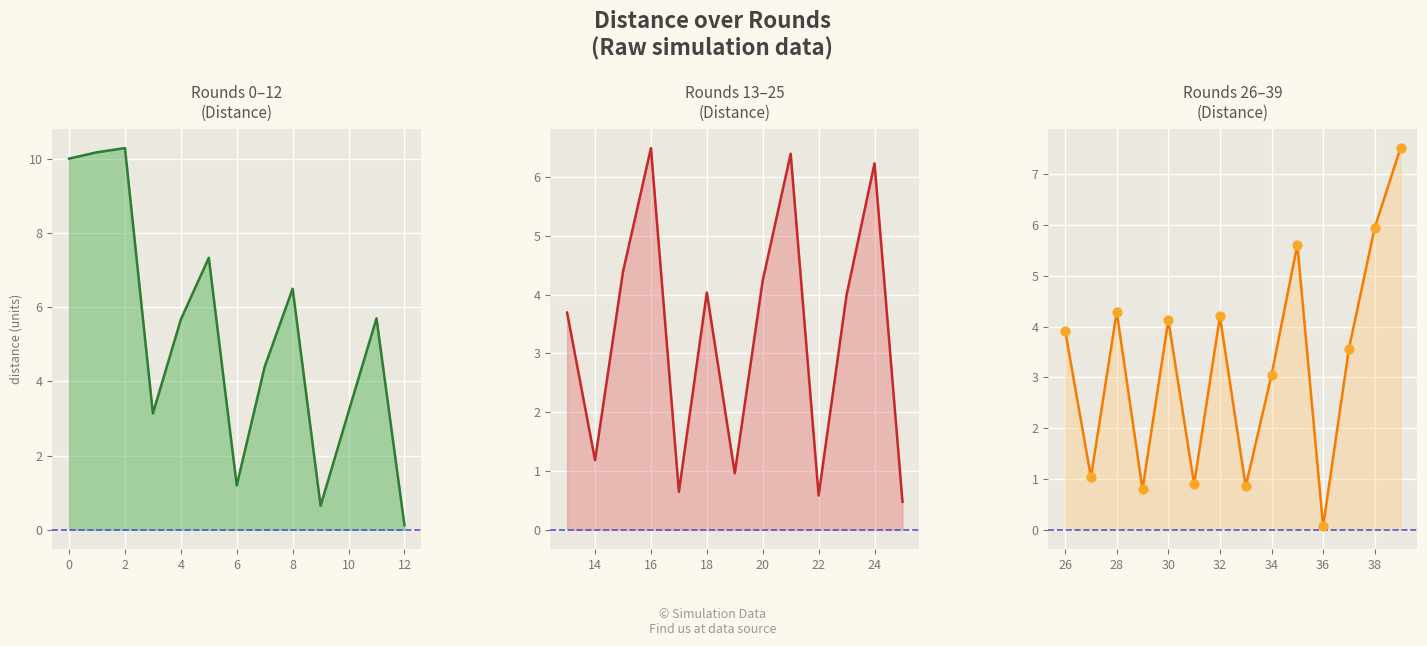

What is the change in value from 5 to 32?

-3.1